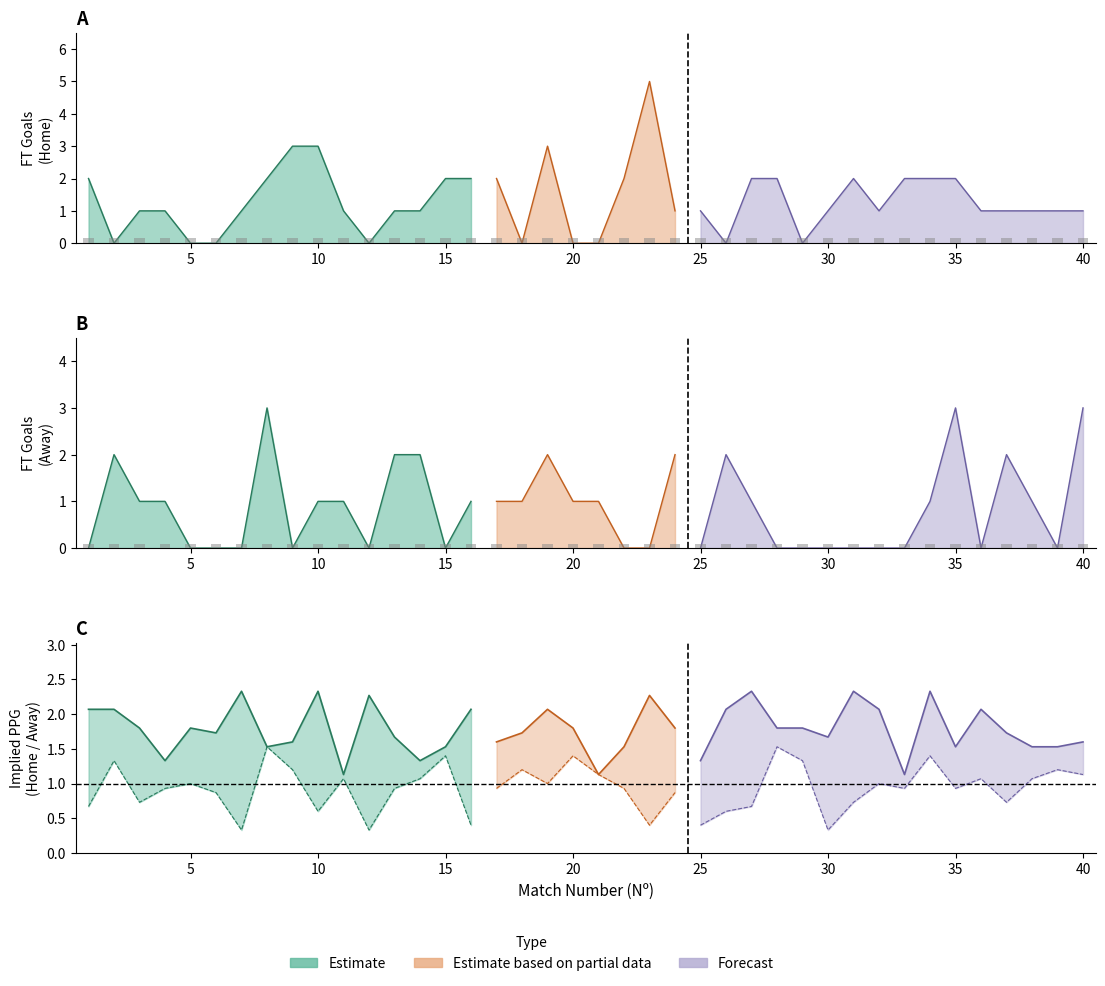

What is the highest value of the FT_Goals_H series?

5.0